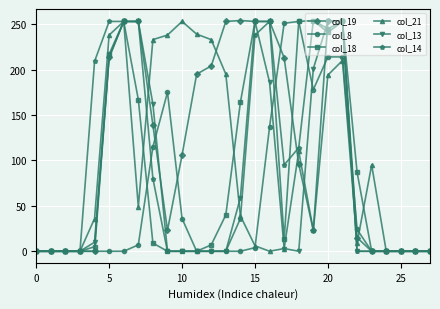

What is the maximum value for col_18?

254